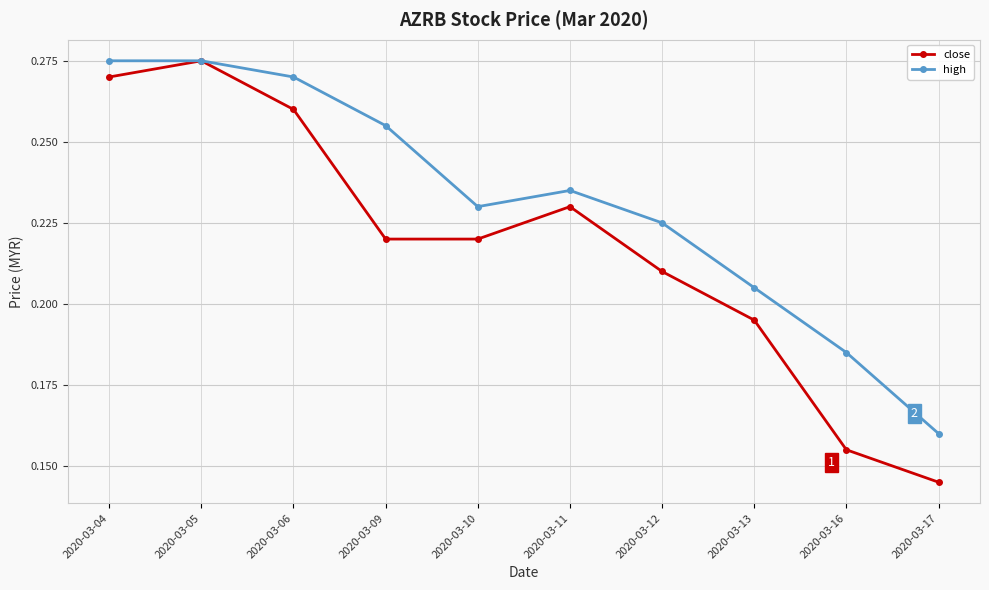

Which series has the largest range (max minus min)?

close